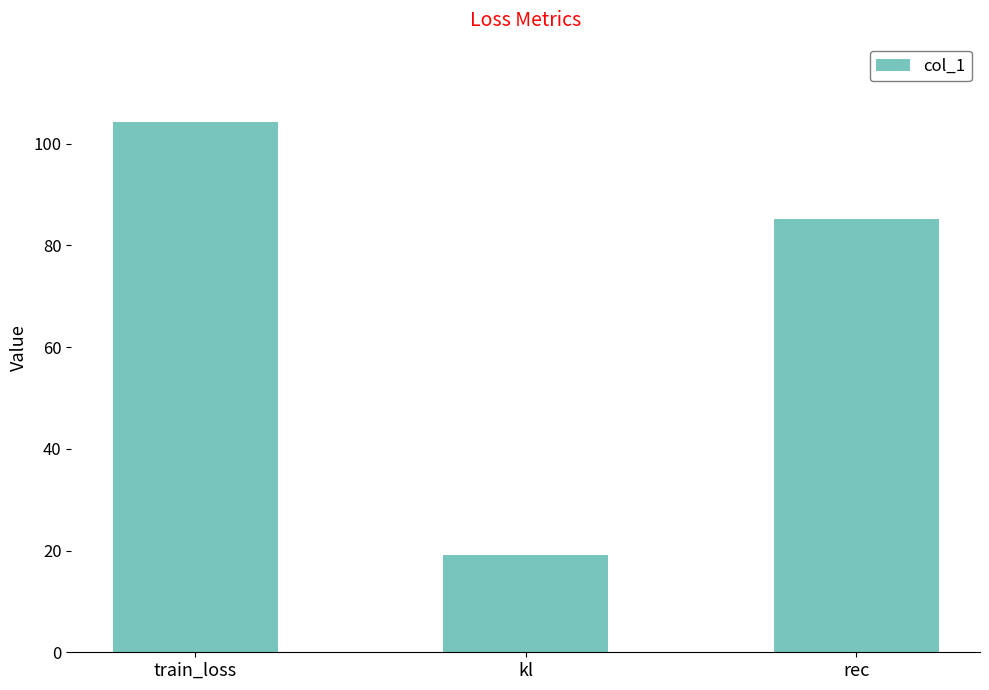

What is the difference between the maximum and second lowest values?

19.1